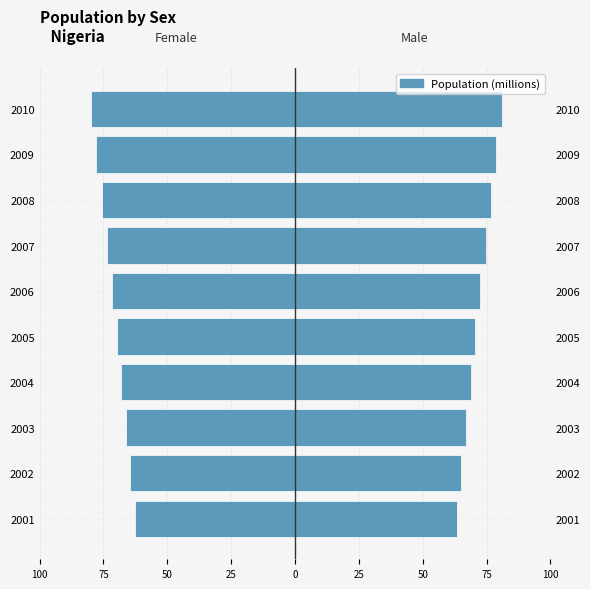

What is the maximum value shown in the chart?

81.1